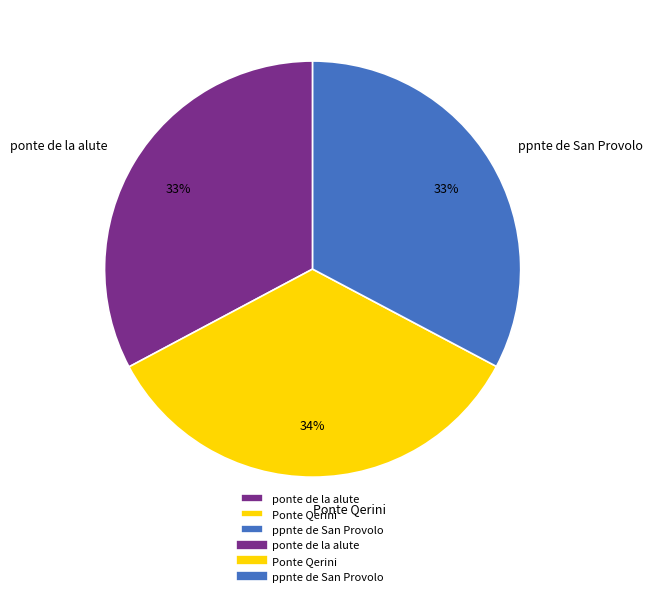

Do ppnte de San Provolo and Ponte Qerini together represent more than half of the pie?

Yes